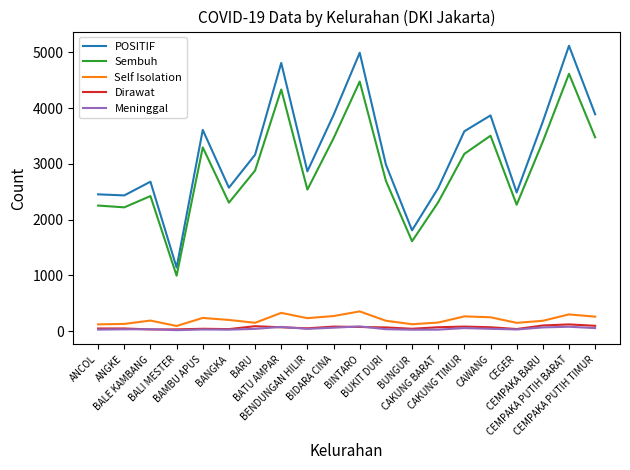

True or false: Meninggal and POSITIF intersect in this chart.

False